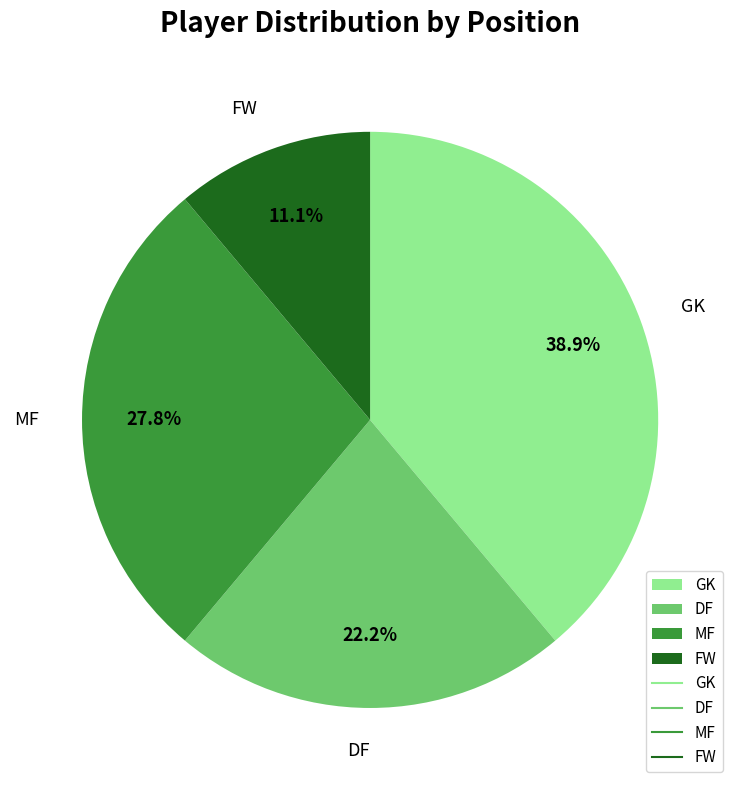

True or false: DF accounts for 8% of the total.

False